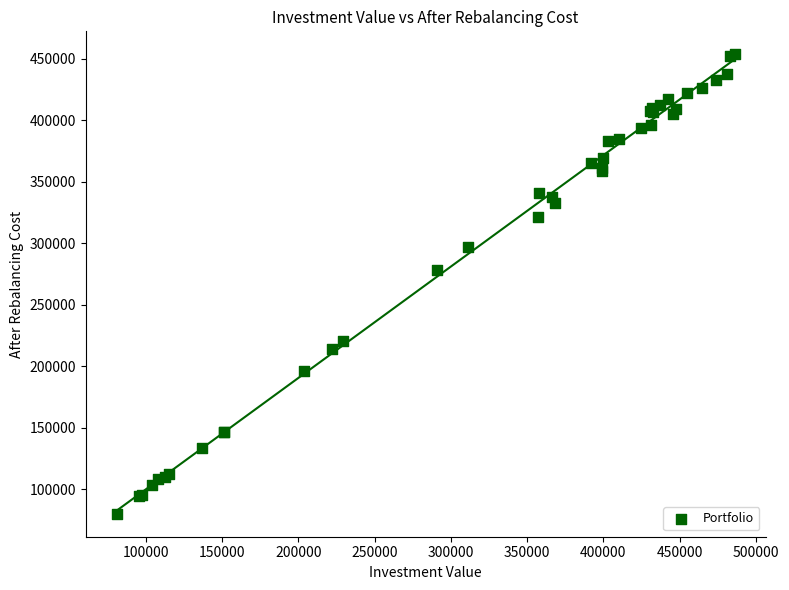

What Y value in the scatter plot is closest to 266886?

278607.4